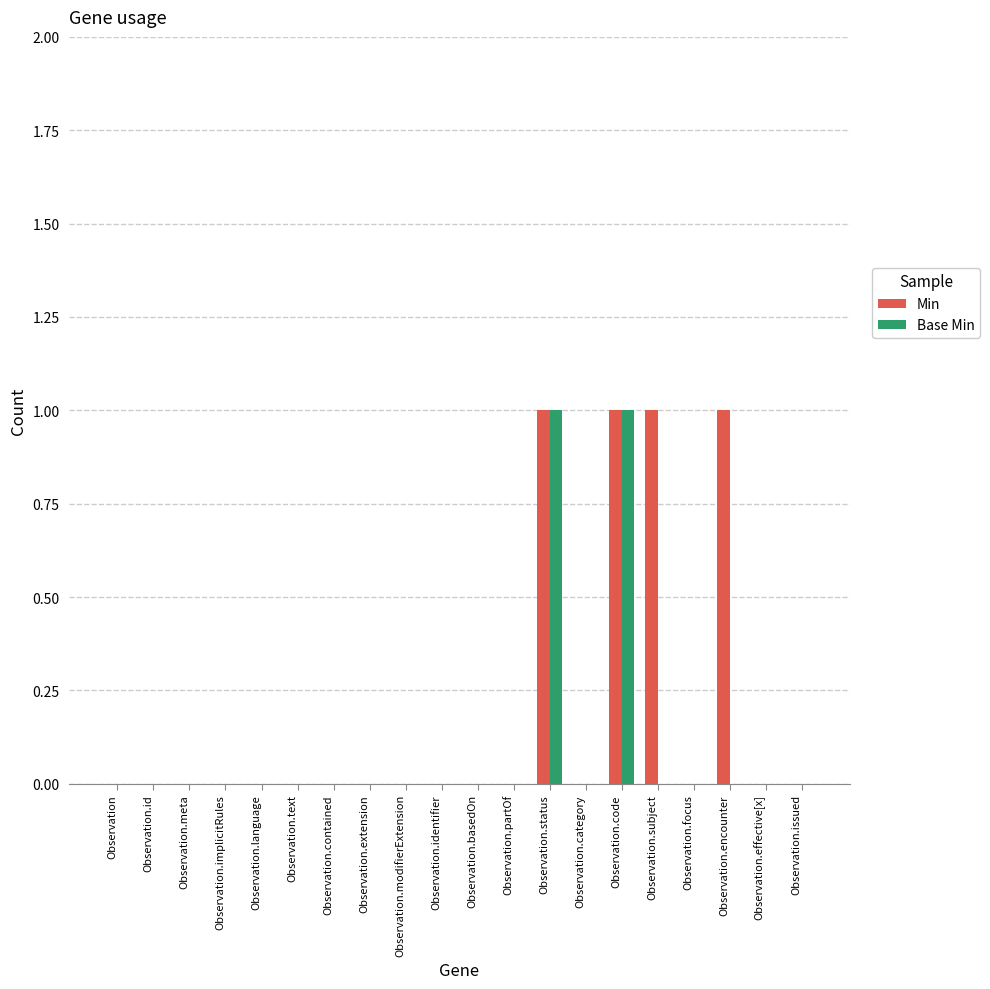

Between Observation.meta and Observation.encounter, which series saw the biggest shift?

Min